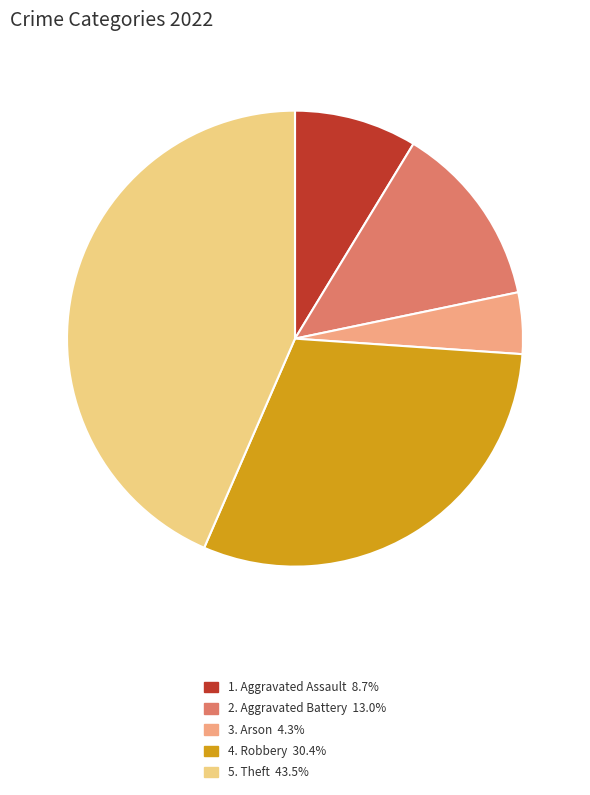

Is there a majority slice in this chart?

No